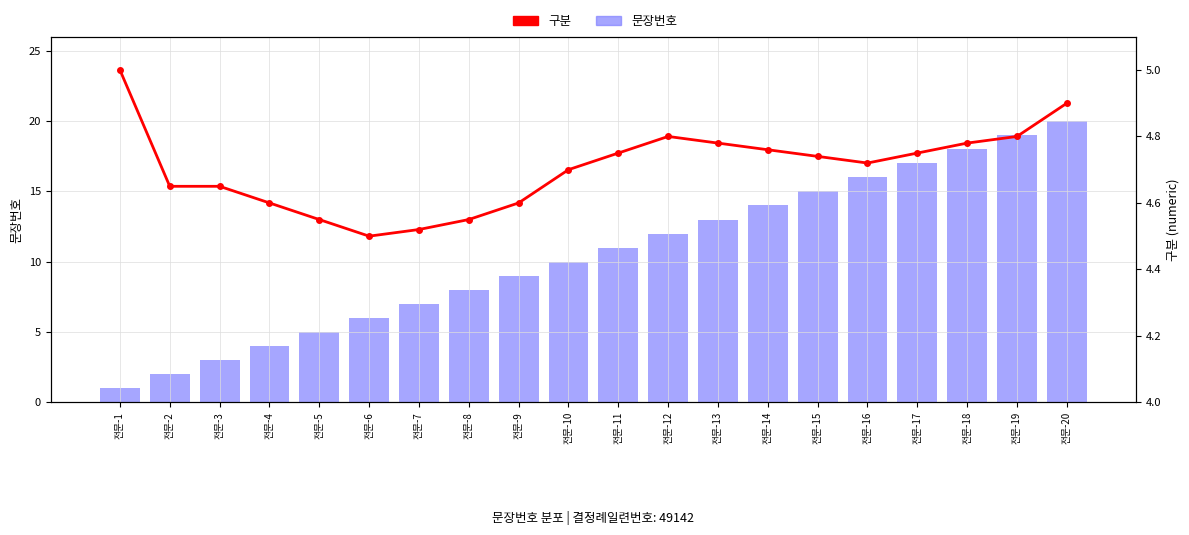

Which series has the largest range (max minus min)?

문장번호